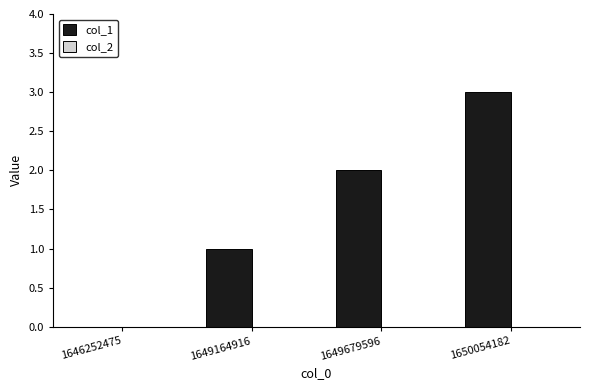

Between 1649679596 and 1650054182, which is larger?

1650054182